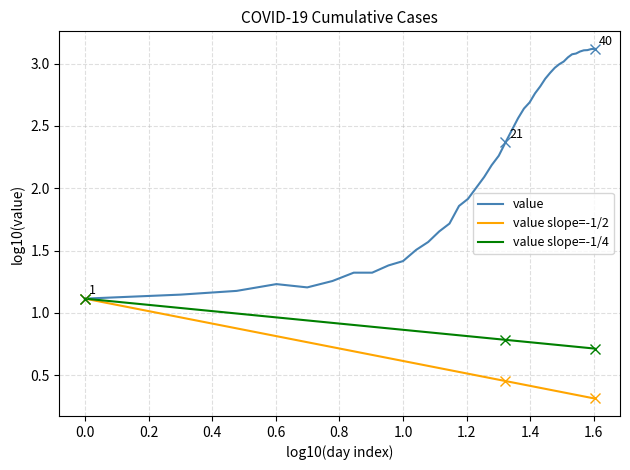

Rank the series by their average value, from lowest to highest.

value slope=-1/2, value slope=-1/4, value